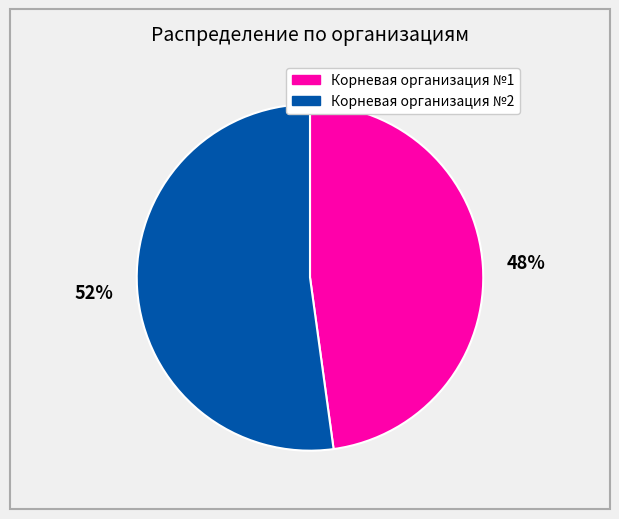

Does Корневая организация №2 represent more than half of the total?

Yes